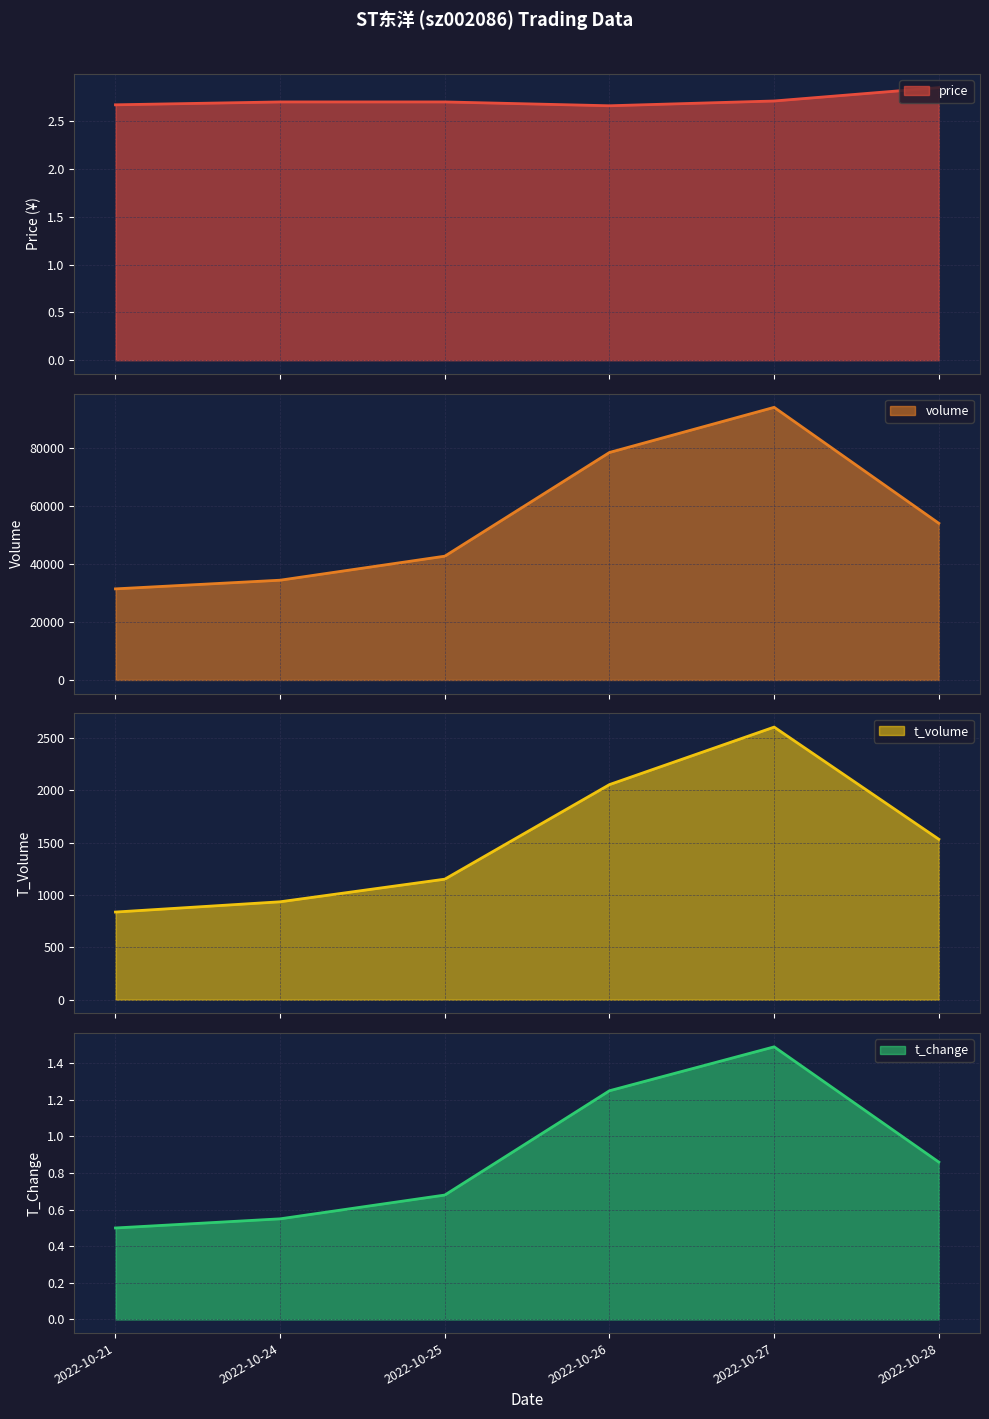

True or false: price and t_volume intersect in this chart.

False